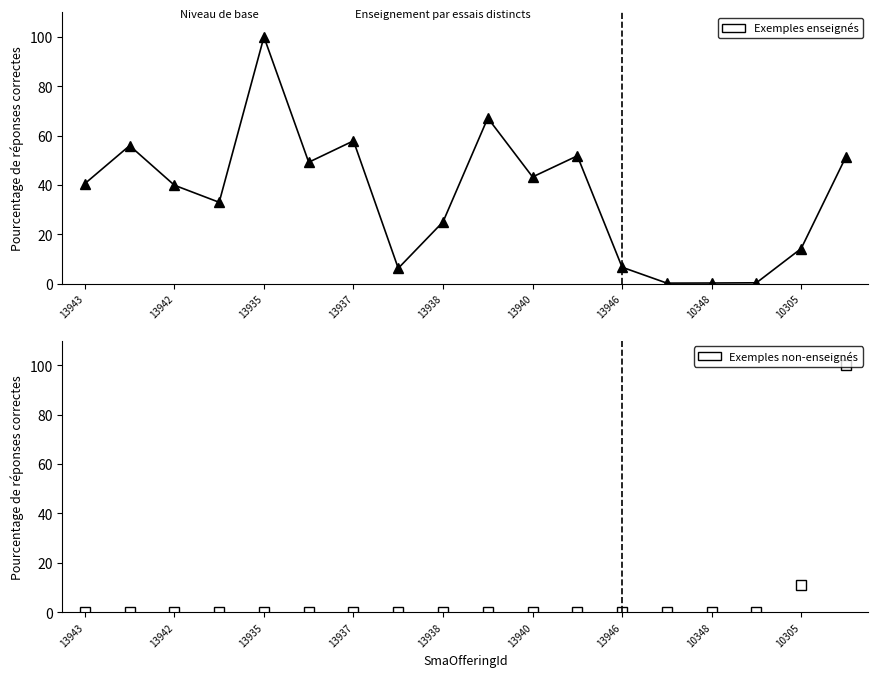

Count the number of data series in this chart.

2